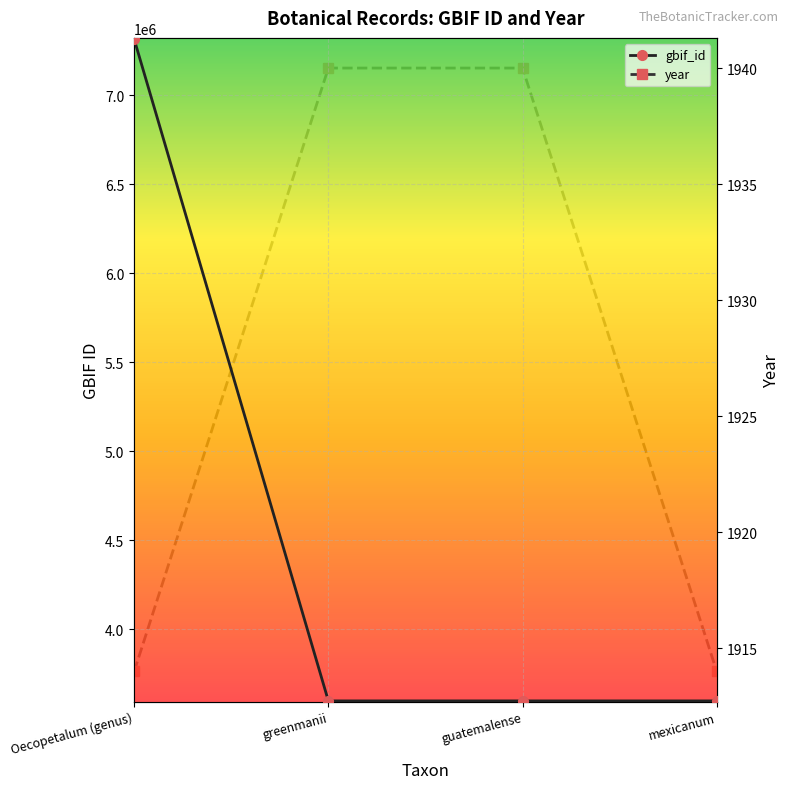

The year series shows 3440 at guatemalense. True or false?

False